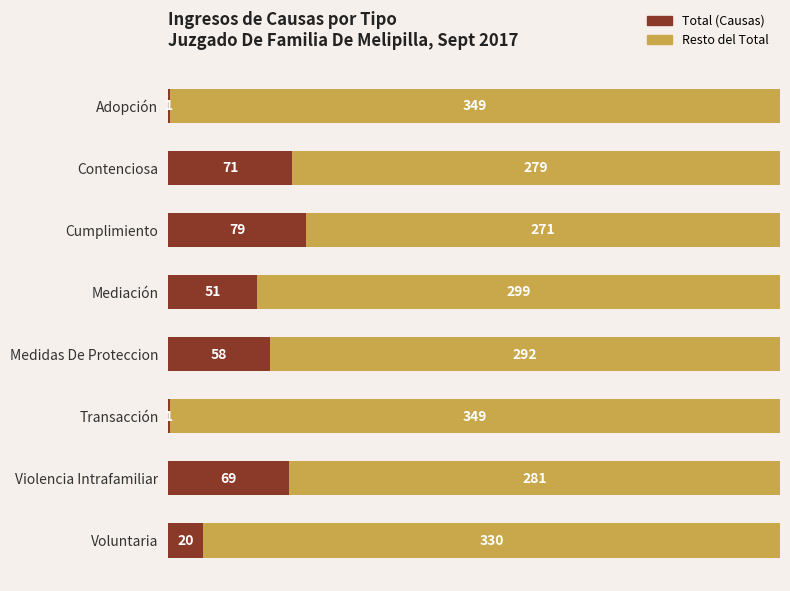

What is the highest value of the Total (Causas) series?

79